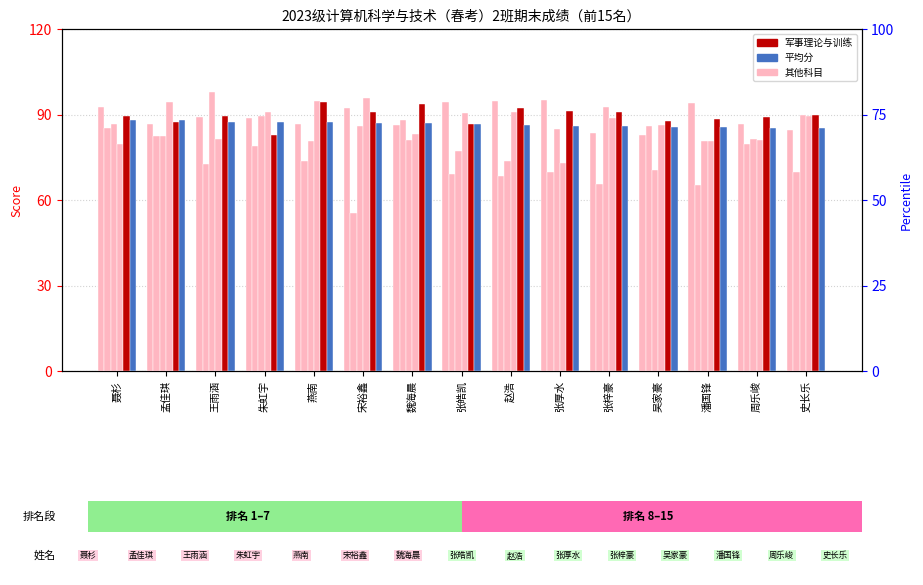

Is the value of 高等数学I-1 at 张梓豪 greater than the value of 军事理论与训练 at 张皓凯?

Yes